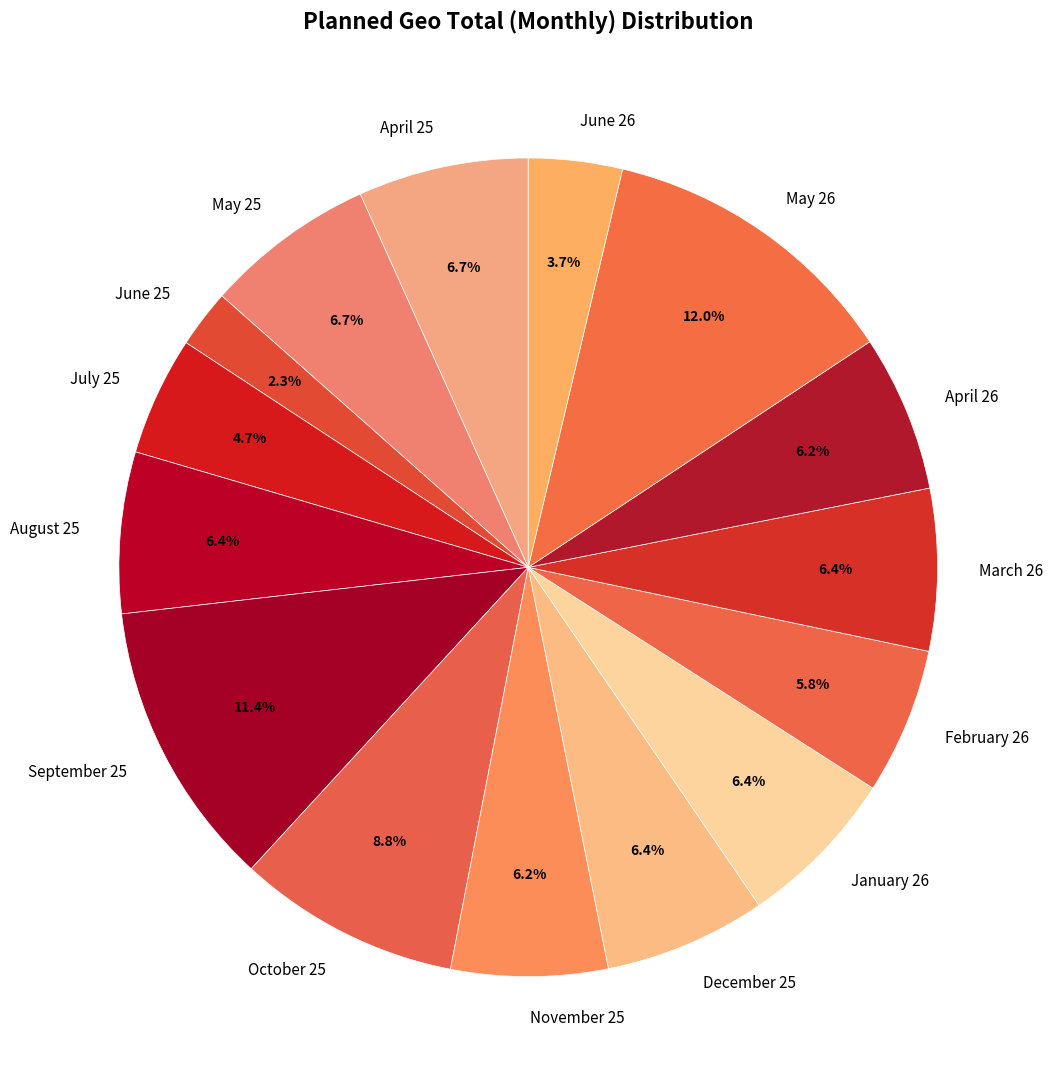

What percentage do August 25 and November 25 together represent?

12.6%